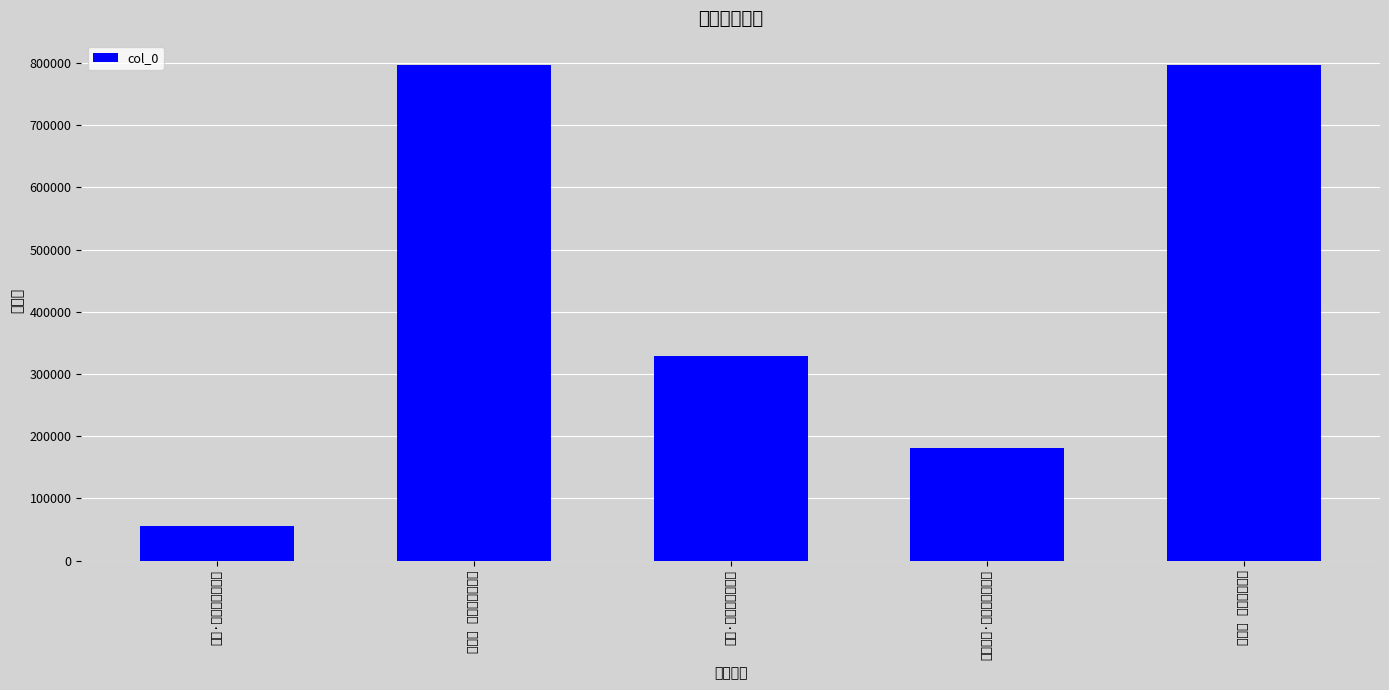

Reading right to left, what are all the values shown in this chart?

795890	181417	328310	795908	56251